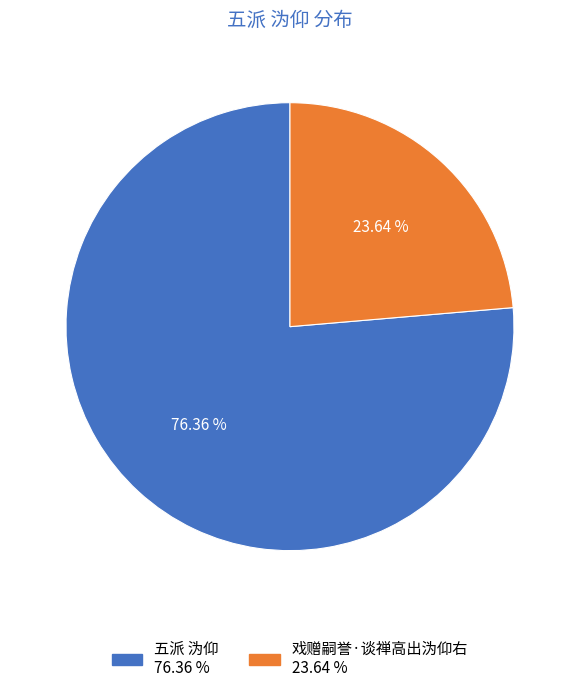

Which slice is the largest?

五派 沩仰